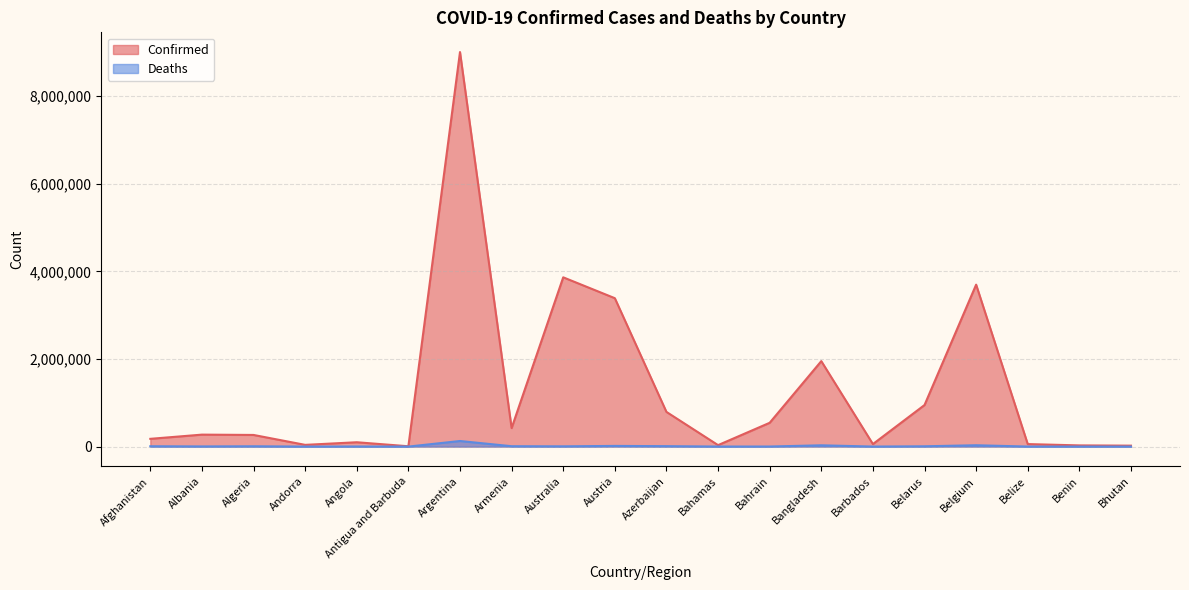

Reading left to right, list all the values displayed in this chart.

Confirmed: Afghanistan=176983	Albania=272961	Algeria=265524	Andorra=39234	Angola=99003	Antigua and Barbuda=7470	Argentina=9004829	Armenia=422254	Australia=3863329	Austria=3387012	Azerbaijan=791288	Bahamas=33211	Bahrain=543089	Bangladesh=1950465	Barbados=57548	Belarus=948416	Belgium=3696059	Belize=57143	Benin=26952	Bhutan=21310
Deaths: Afghanistan=7651	Albania=3487	Algeria=6871	Andorra=153	Angola=1900	Antigua and Barbuda=135	Argentina=127439	Armenia=8592	Australia=5722	Austria=15344	Azerbaijan=9647	Bahamas=777	Bahrain=1465	Bangladesh=29114	Barbados=326	Belarus=6705	Belgium=30510	Belize=654	Benin=163	Bhutan=9